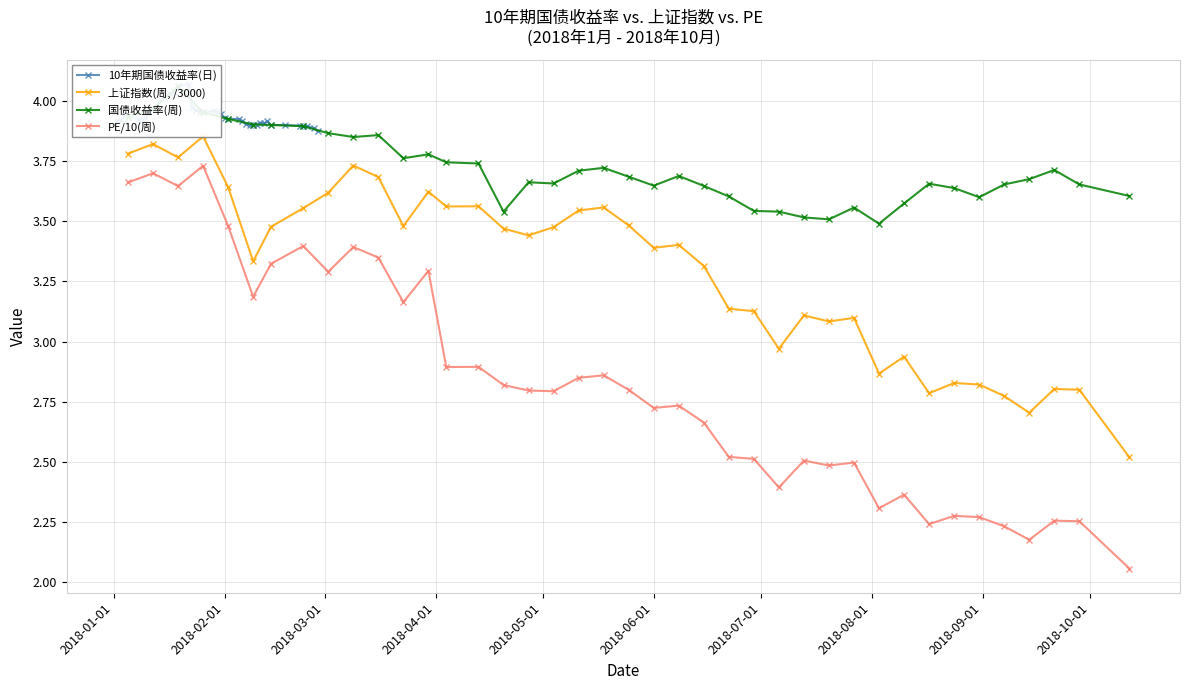

True or false: PE/10(周) and 10年期国债收益率(日) cross at least once.

False